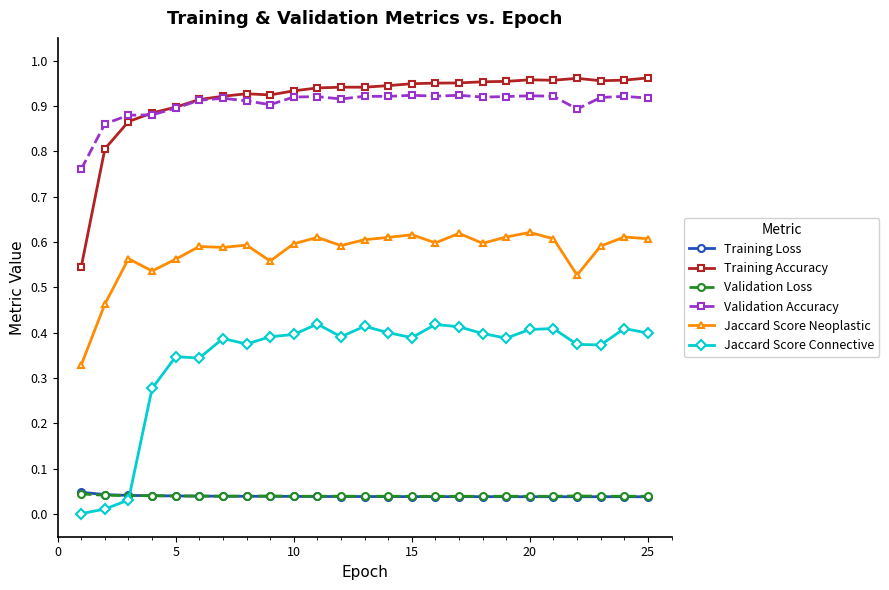

True or false: Validation Loss has more than 2 points higher than both neighbors.

True